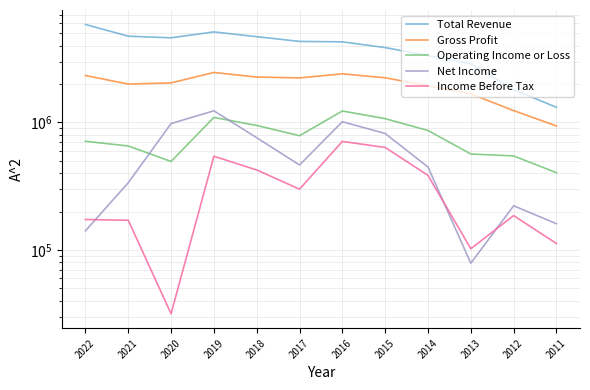

What is the total value across all series at 2021?

7900600